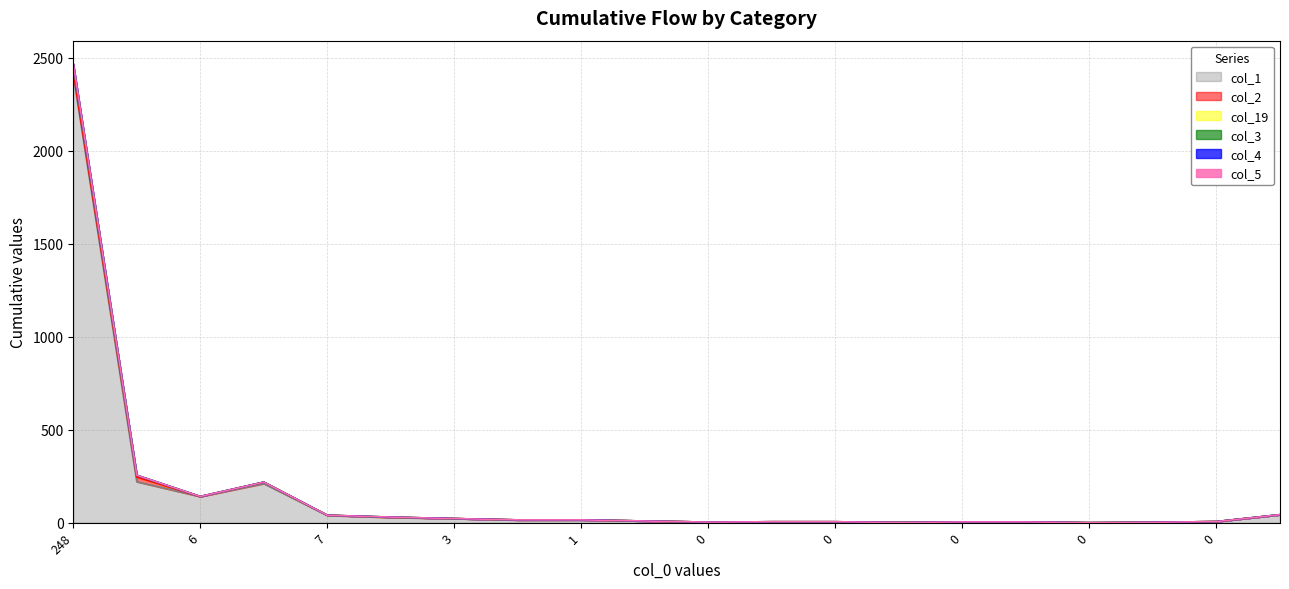

Where is the first local minimum for col_4?

6